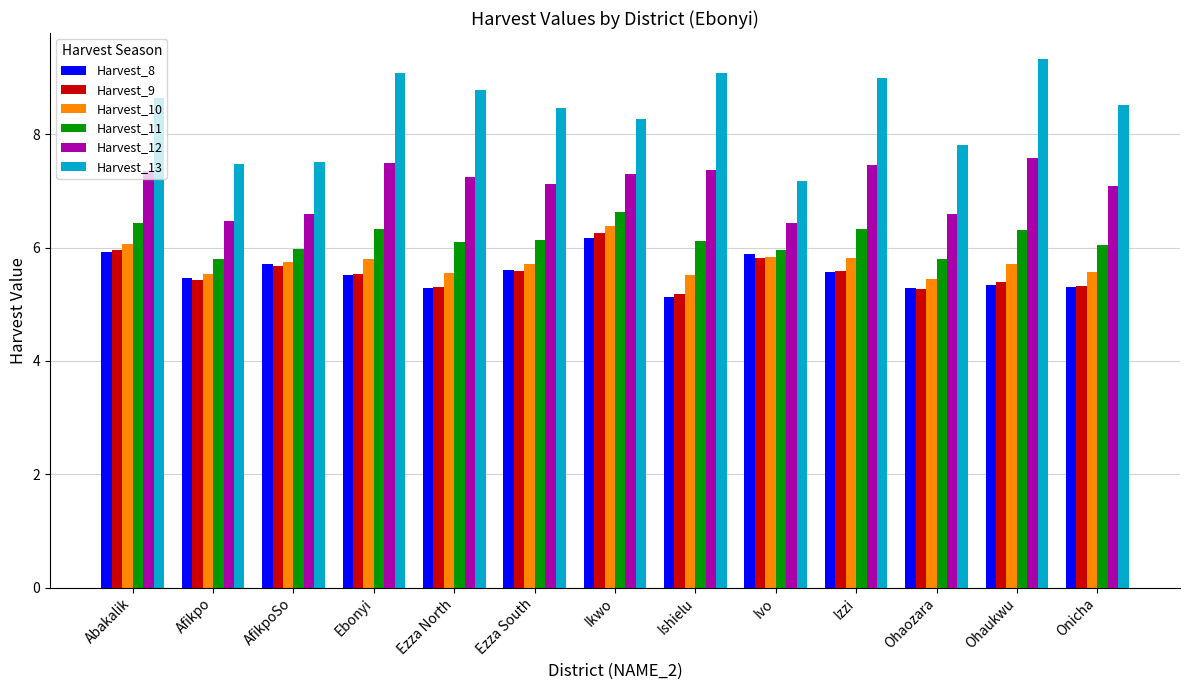

What is the value of the Harvest_12 bar at the 13th from the left?

7.1